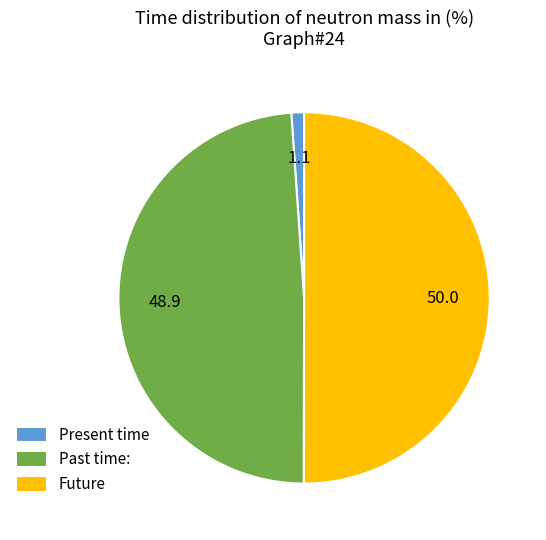

Rank the categories by value from lowest to highest.

Present time, Past time:, Future